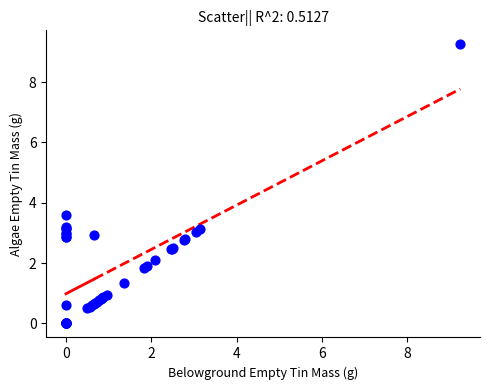

What Y value in the scatter plot is closest to 4?

3.6